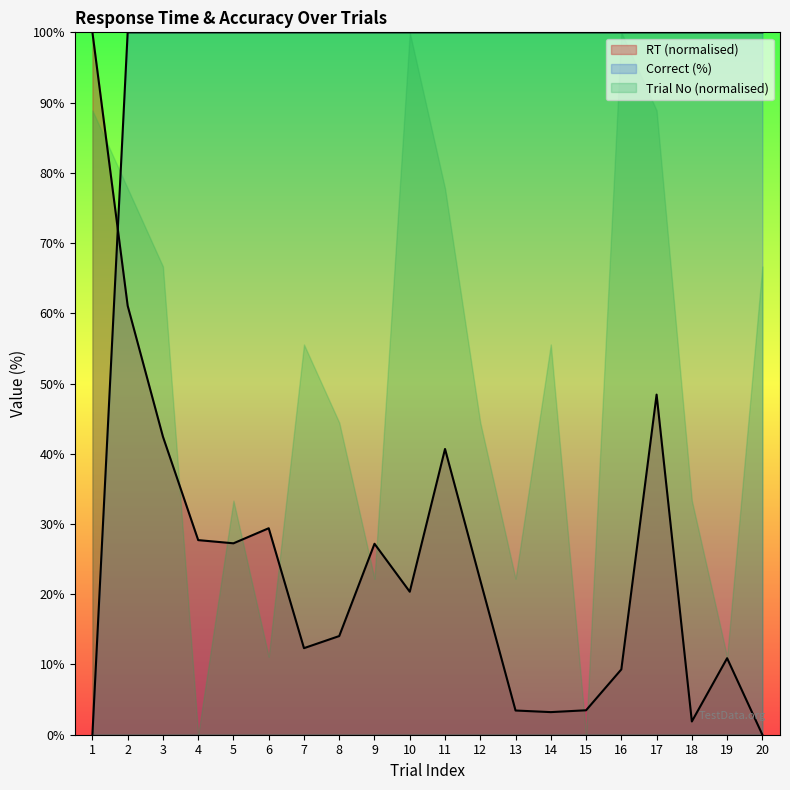

Between which two adjacent categories do RT (normalised) and Correct (%) first intersect?

1 and 2